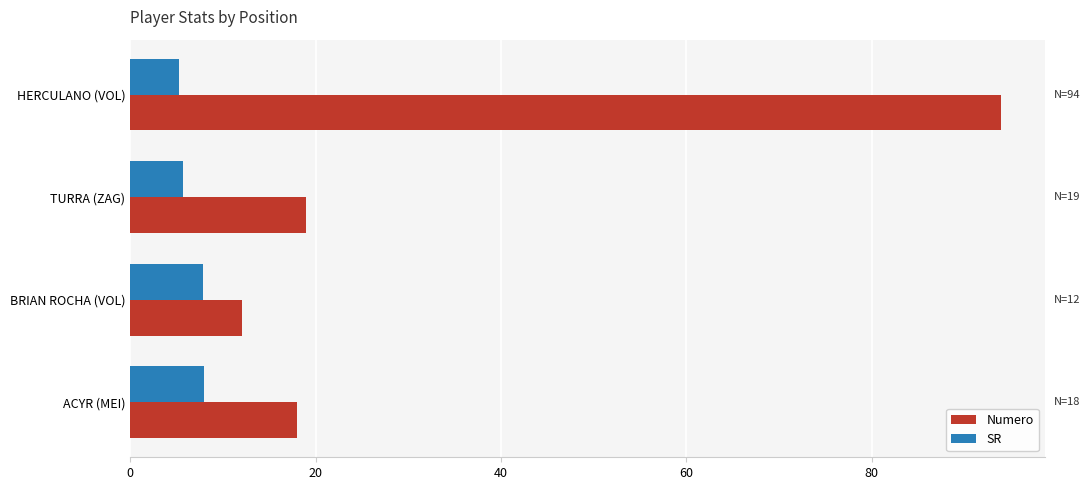

What is the difference between the highest and lowest values at TURRA (ZAG)?

13.3